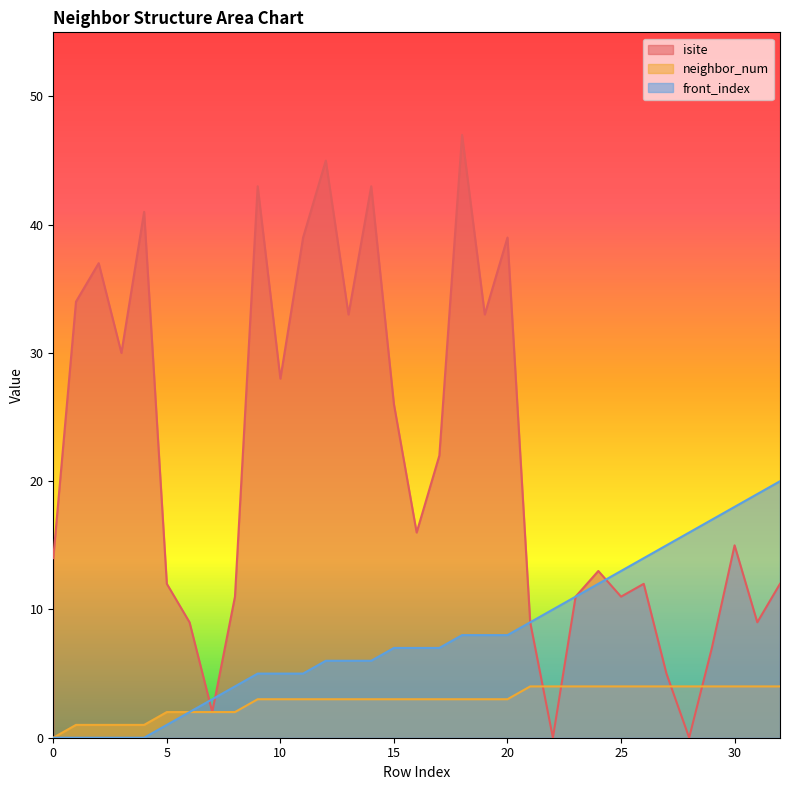

What is the average value of the neighbor_num series?

3